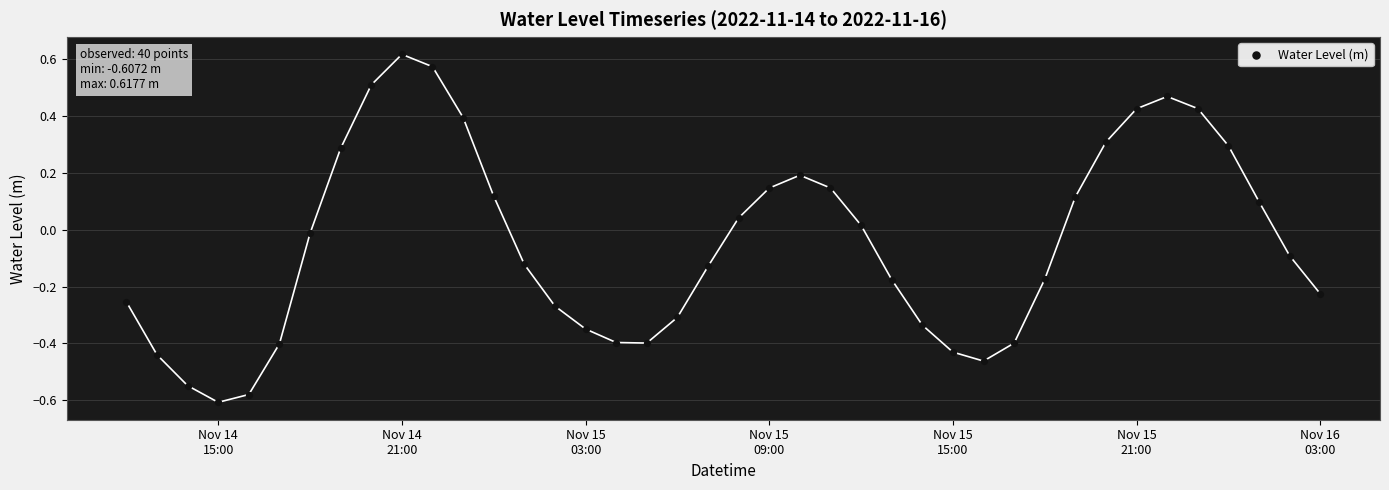

What is the range of X values (max minus min)?

1.6